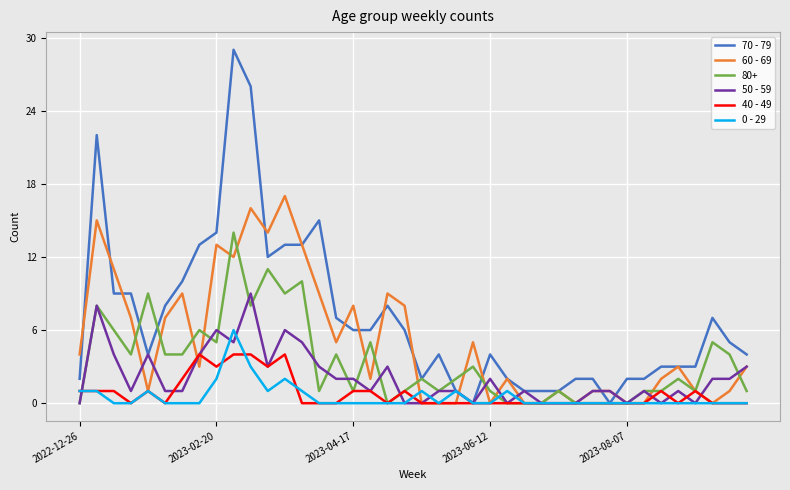

Is this an area chart (filled region under the line)?

No